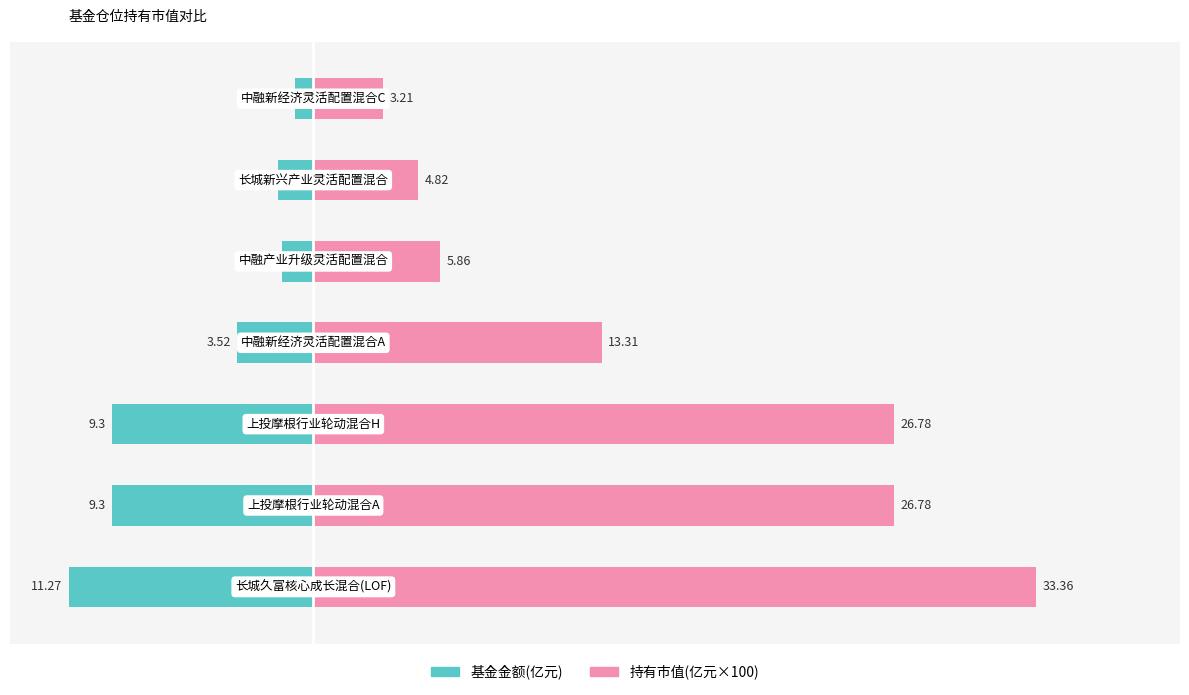

Reading left to right, what are all the values shown in this chart?

基金金额(亿元): -11.3	-9.3	-9.3	-3.5	-1.4	-1.6	-0.8
持有市值(亿元×100): 33.4	26.8	26.8	13.3	5.9	4.8	3.2